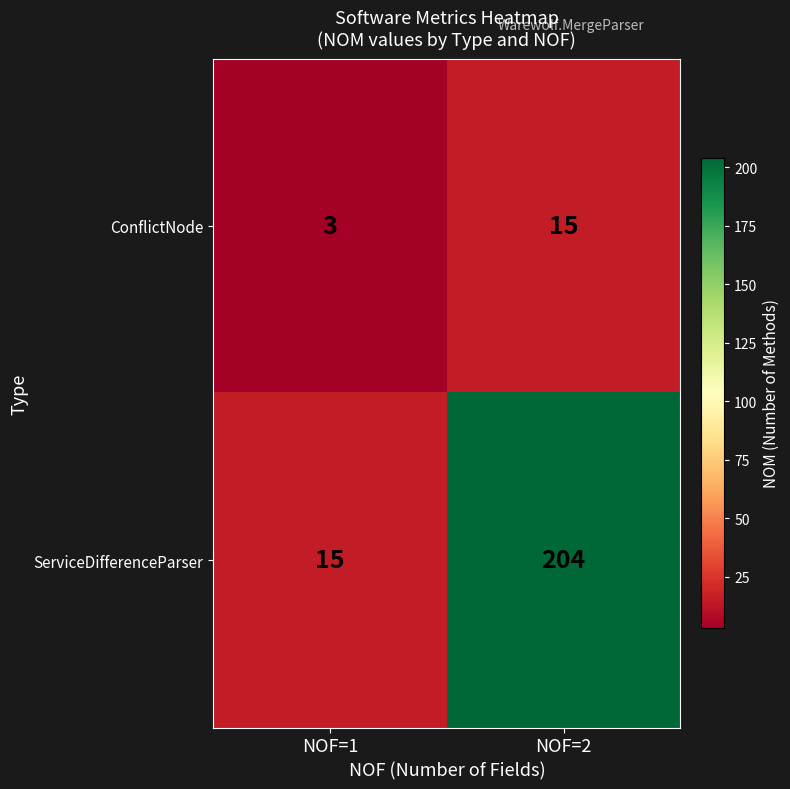

Rank the series by their average value, from lowest to highest.

ConflictNode, ServiceDifferenceParser